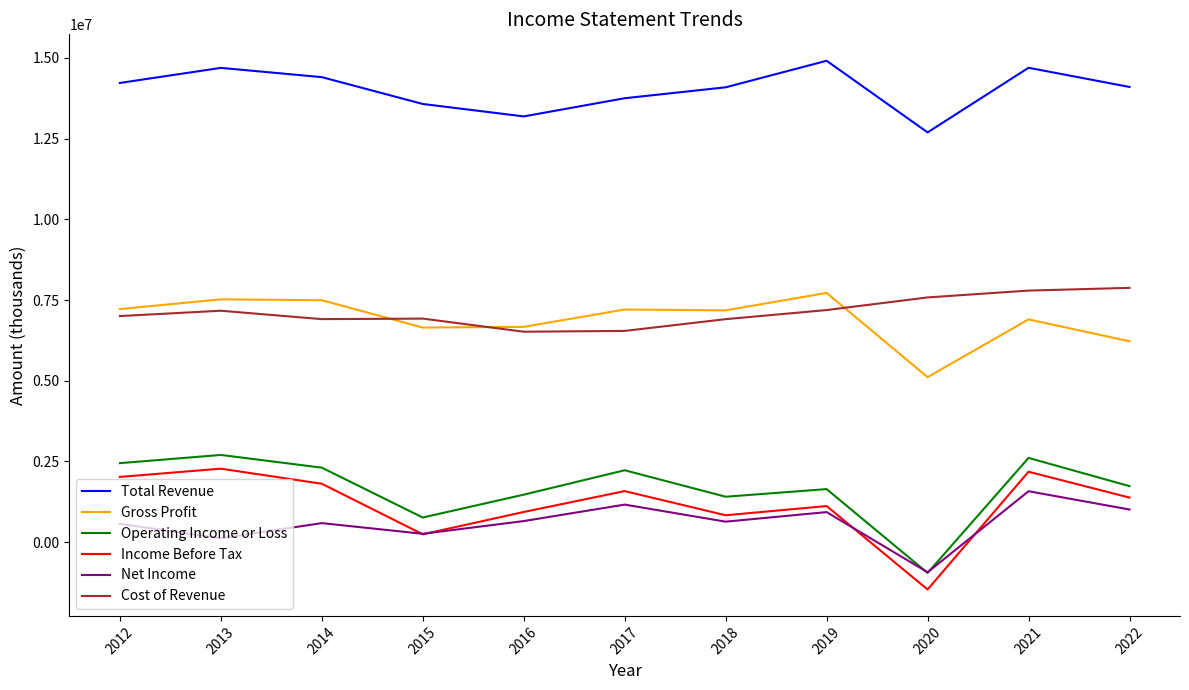

What is the total value across all series at 2017?

32472000